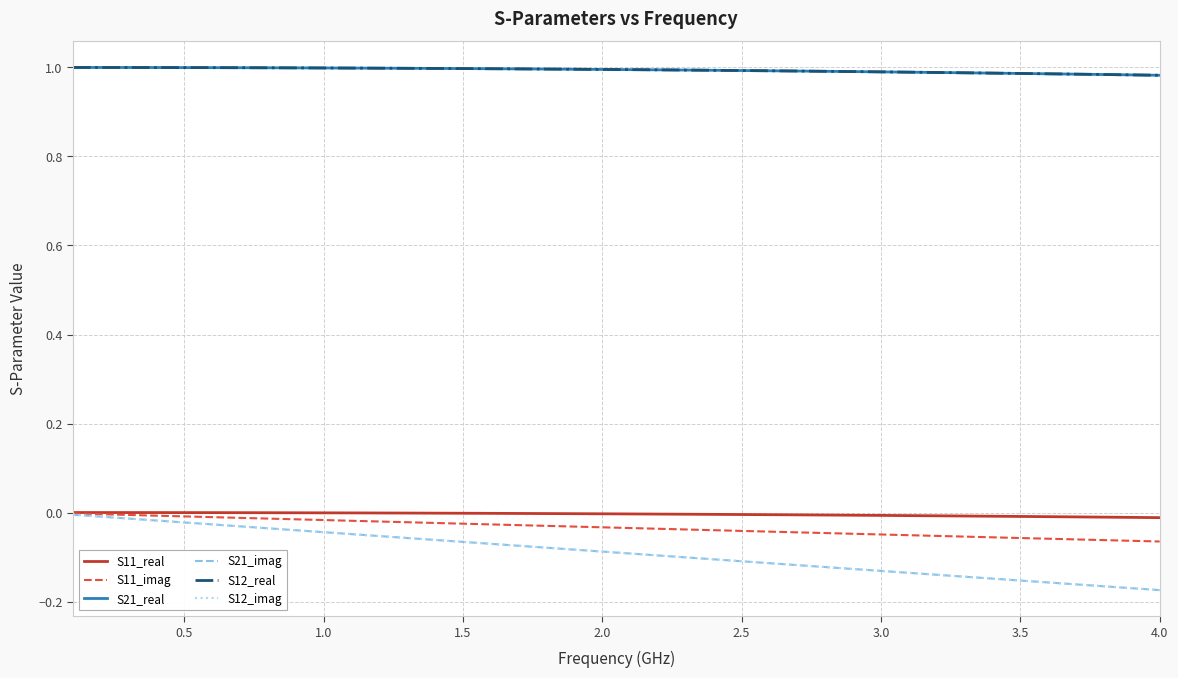

Is this an area chart (filled region under the line)?

No